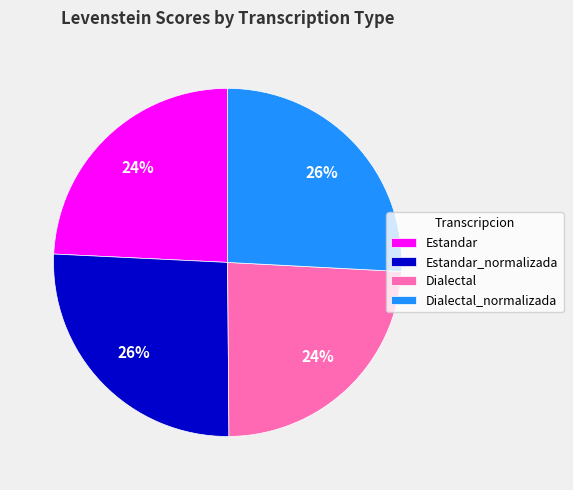

Is there a majority slice in this chart?

No